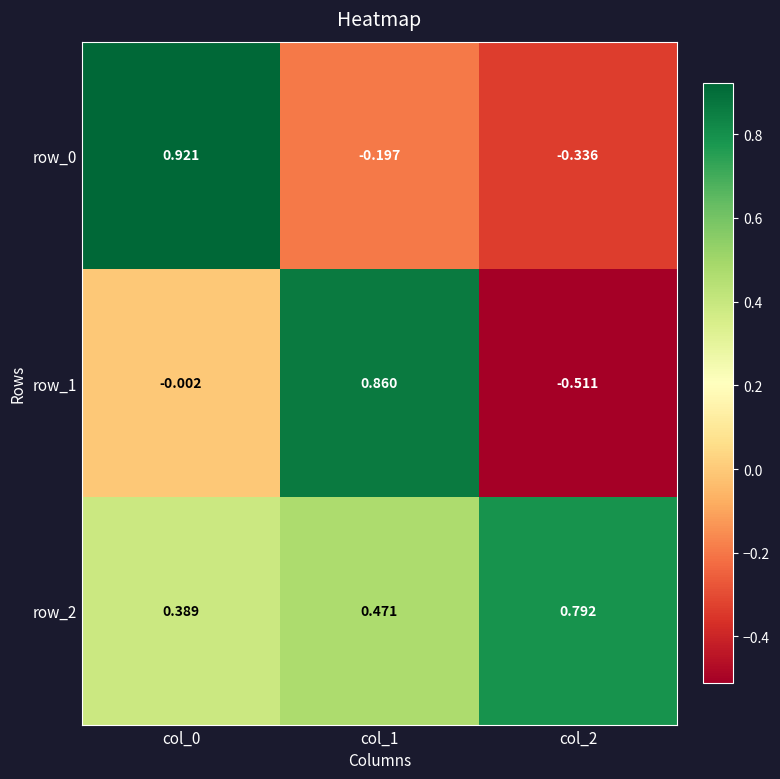

Is the value of row_2 at col_1 greater than the value of row_0 at col_2?

Yes